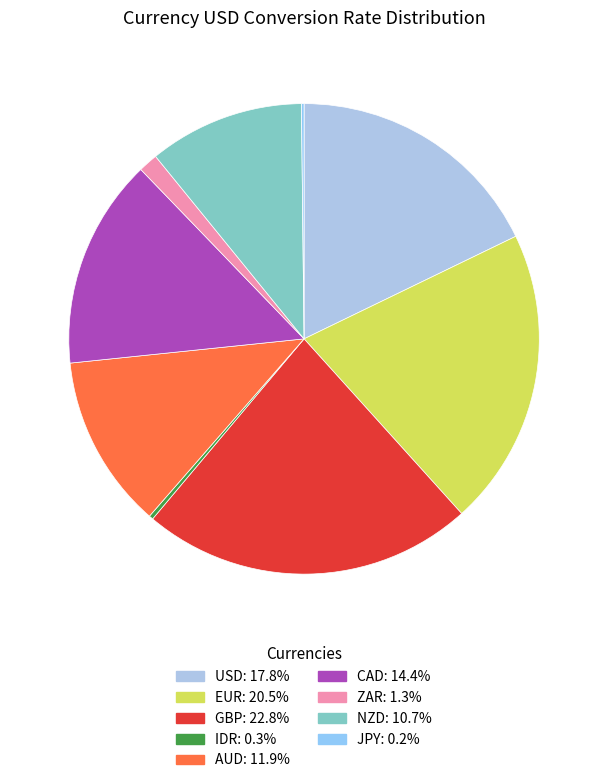

To the nearest percent, what is the difference between the largest and smallest slice percentages?

23%